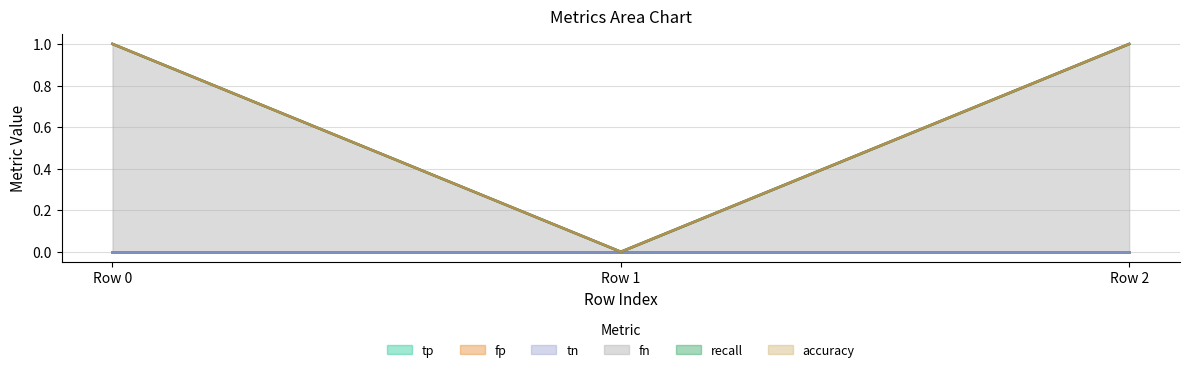

Rank the series by their maximum value, from lowest to highest.

tp, fp, tn, recall, accuracy, fn